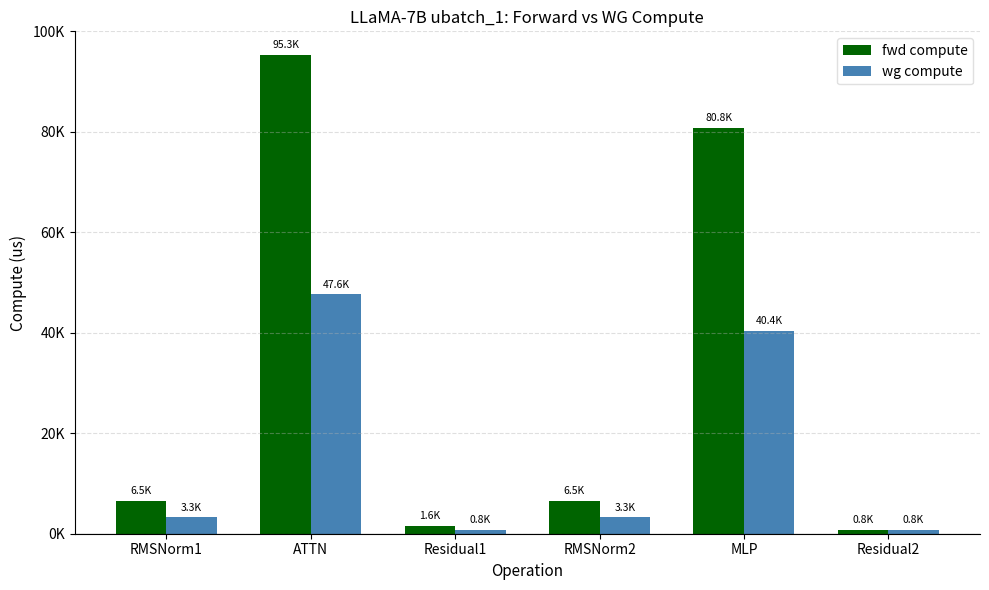

Does the chart contain stacked bars?

No